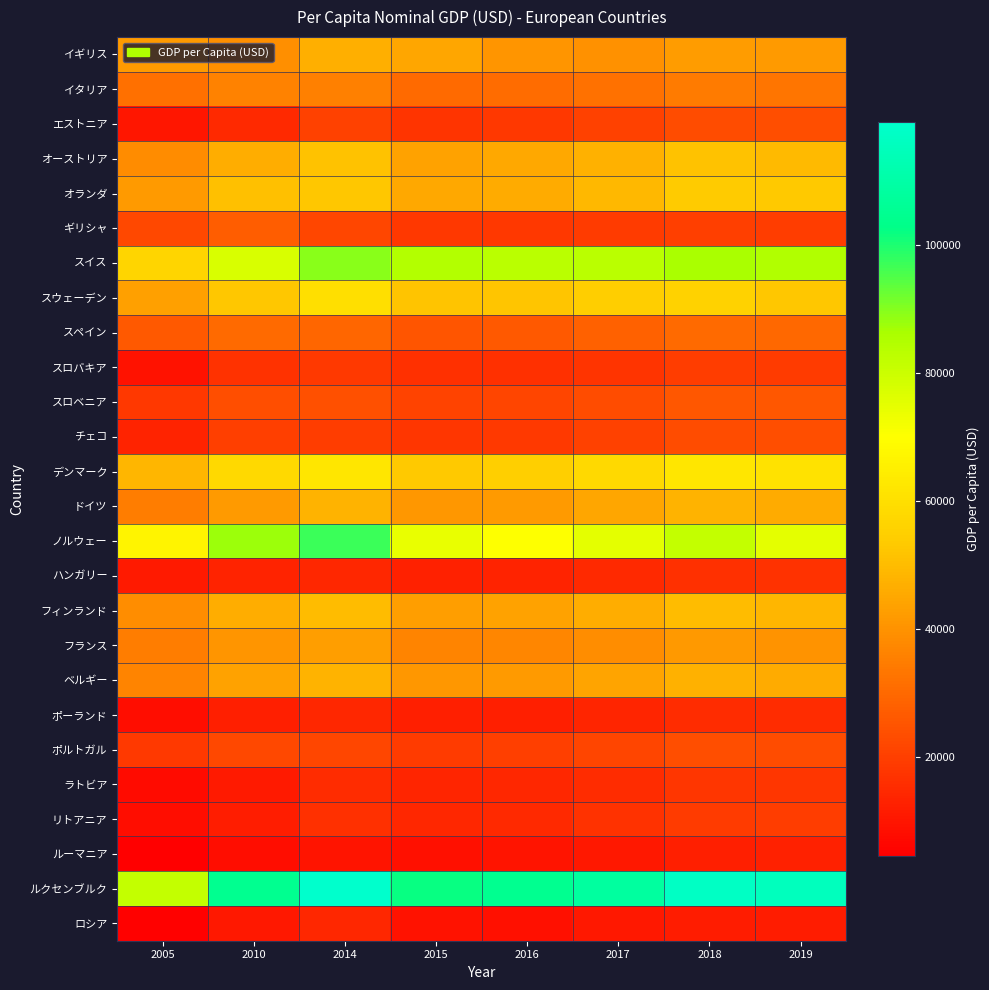

What is the total value across all series at 2018?

1030158